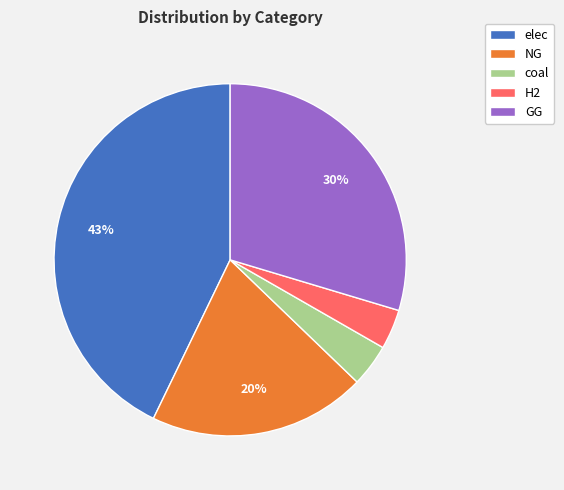

Is there a majority slice in this chart?

No